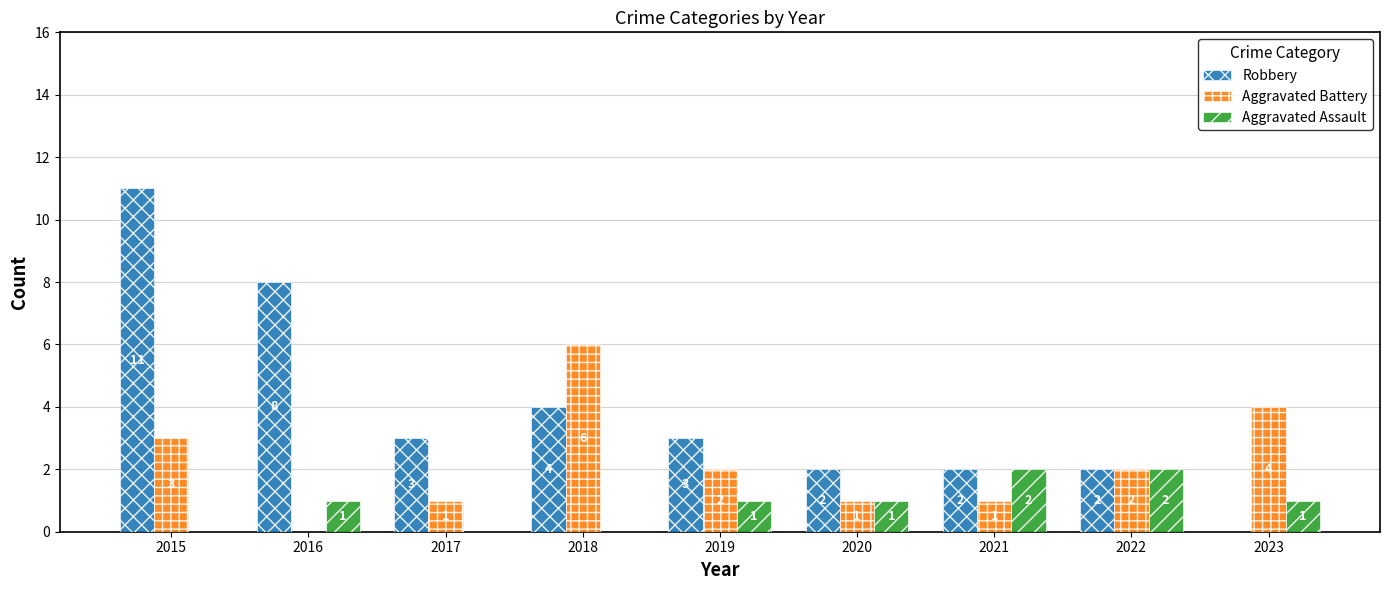

Is it true that Aggravated Assault equals 1 at 2017?

False